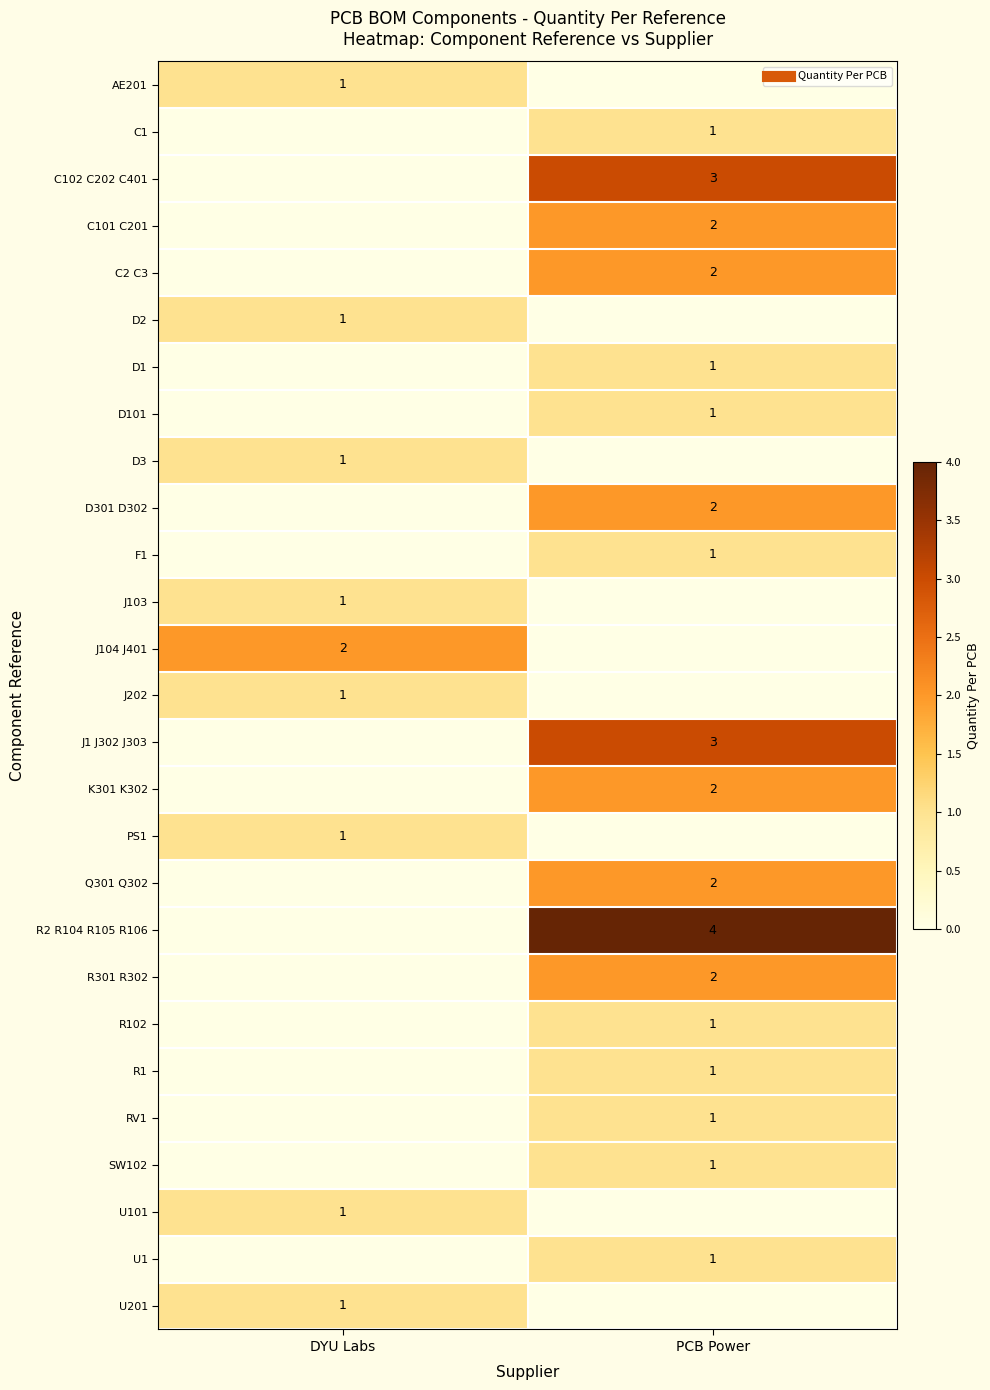

The Q301 Q302 series shows 3 at PCB Power. True or false?

False